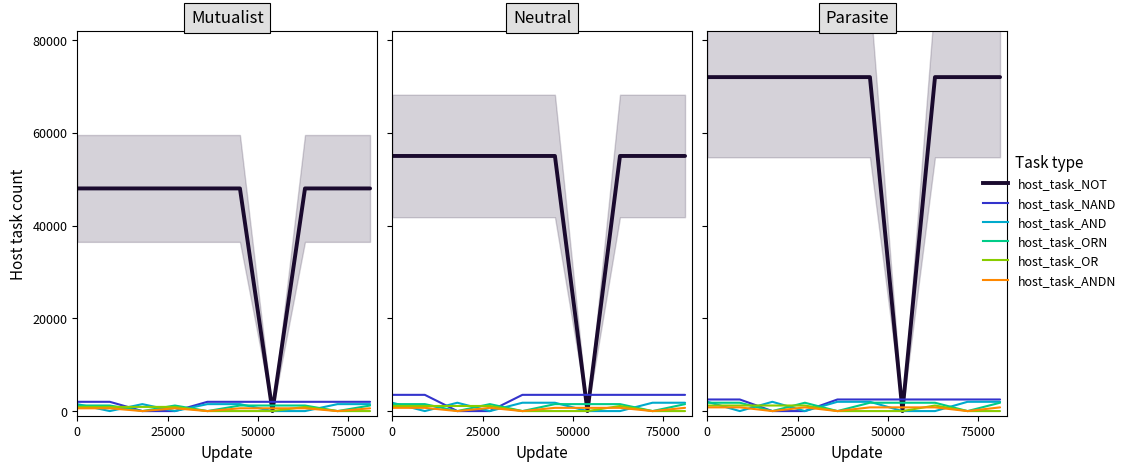

Does the chart have visible grid lines?

No